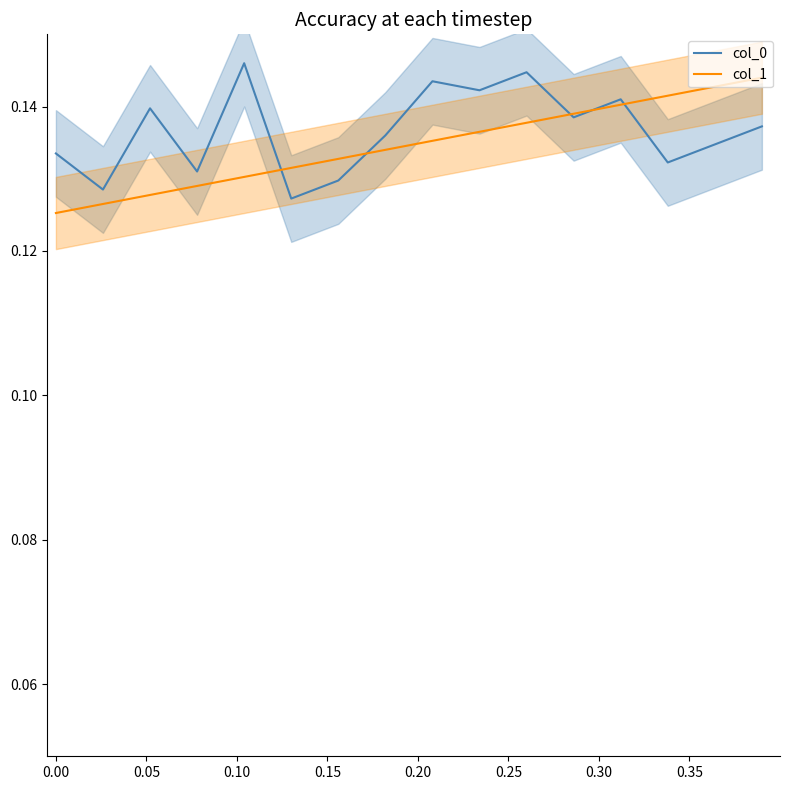

The value of col_0 at 0.15 is 0.1. True or false?

False